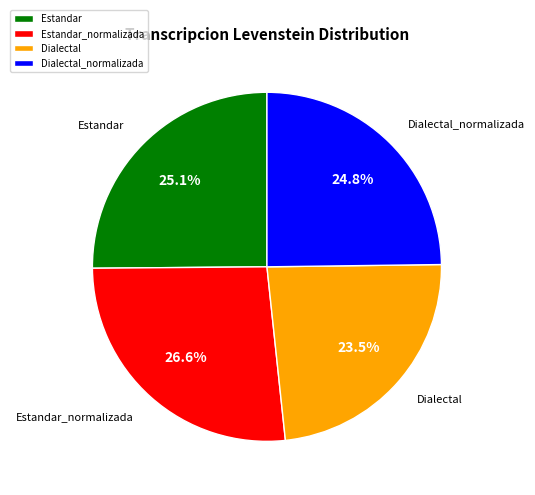

What is the ratio of the value at Estandar to the value at Dialectal_normalizada?

1.0